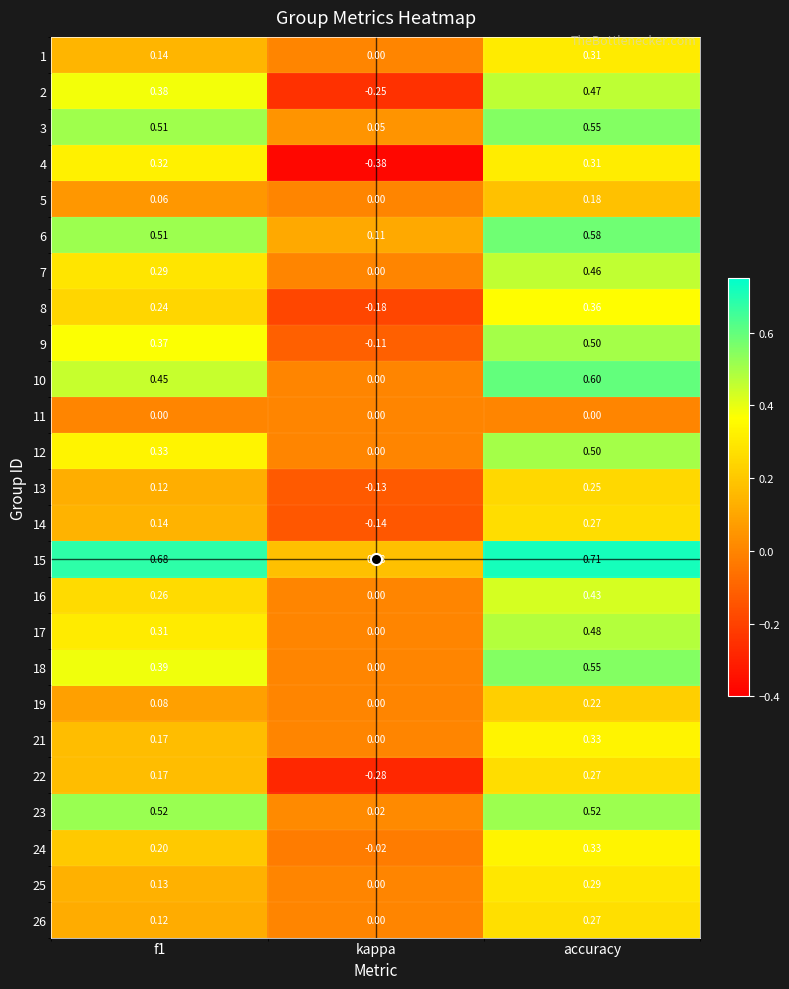

At which label does 14 reach its peak?

accuracy